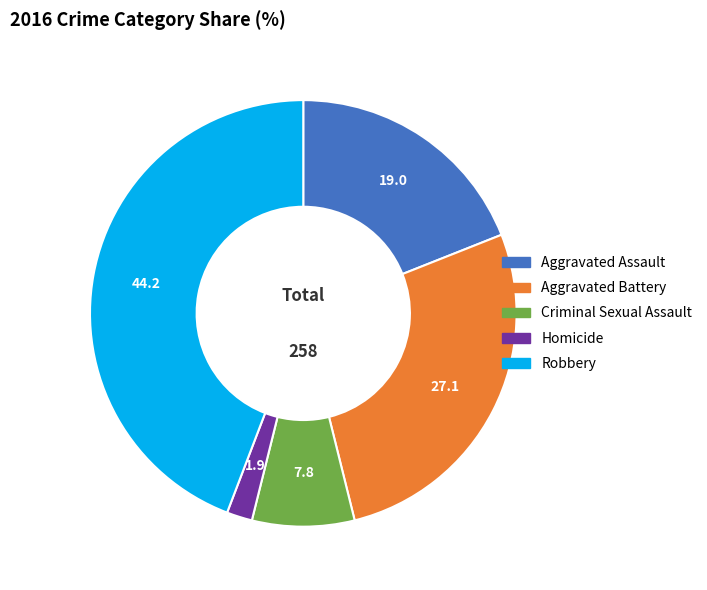

Does any single category account for the majority?

No